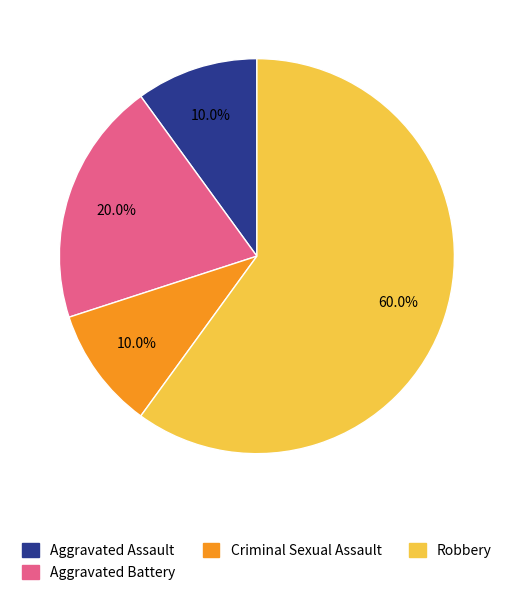

What is the majority slice?

Robbery